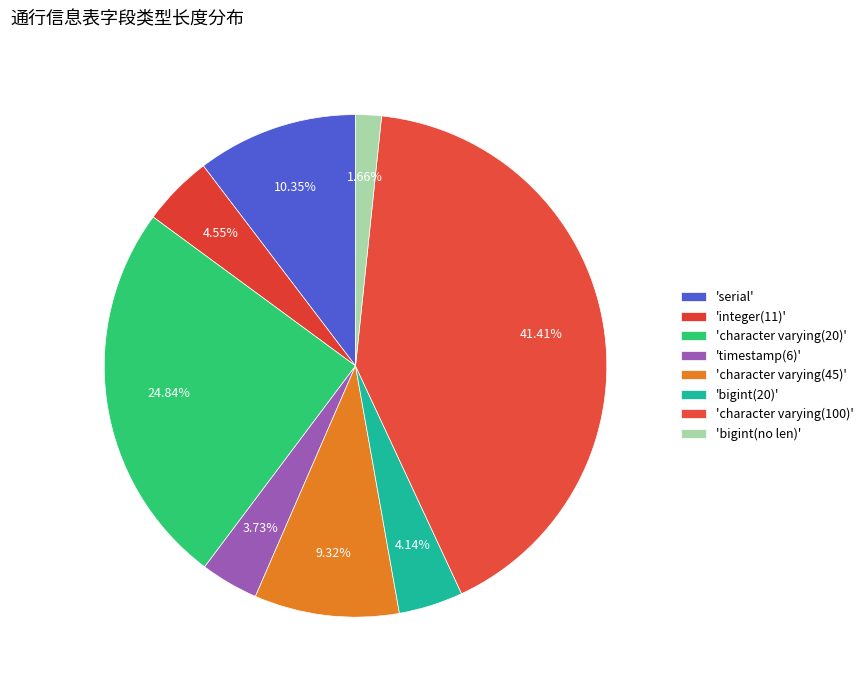

How many slices are in this pie chart?

8